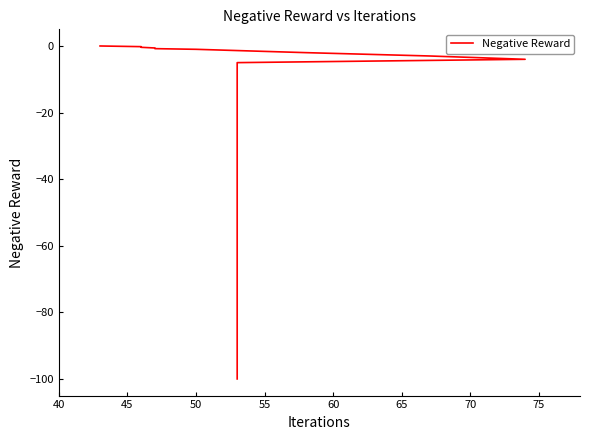

What is the average value?

-28.4